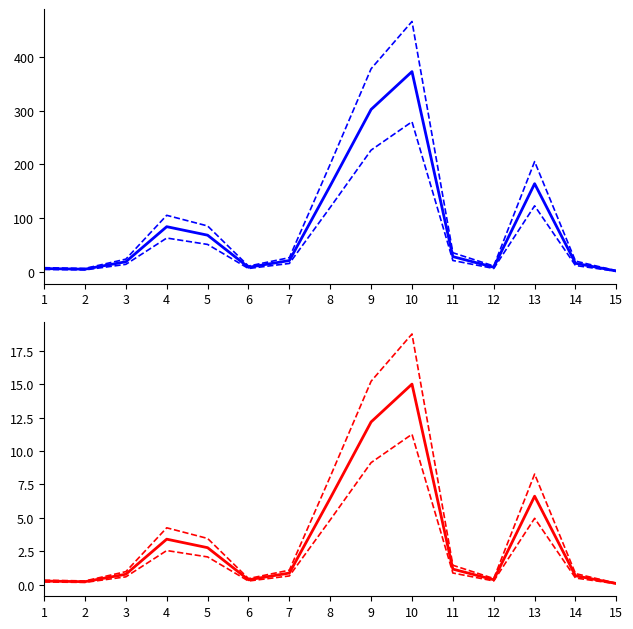

Reading left to right, transcribe all the data shown in this chart.

col_1: 6.6	5.5	19.3	84.4	68.6	9.0	21.5	160.4	302.1	372.3	28.8	9.1	164.2	16.4	2.1
col_1 upper: 8.2	6.9	24.1	105.5	85.8	11.2	26.9	200.5	377.6	465.4	36.0	11.4	205.2	20.5	2.6
col_1 lower: 4.9	4.1	14.5	63.3	51.4	6.8	16.1	120.3	226.6	279.2	21.6	6.8	123.1	12.3	1.6
col_1 scaled: 0.3	0.2	0.8	3.4	2.8	0.4	0.9	6.5	12.2	15.0	1.2	0.4	6.6	0.7	0.1
col_1 scaled upper: 0.3	0.3	1.0	4.3	3.5	0.5	1.1	8.1	15.2	18.8	1.5	0.5	8.3	0.8	0.1
col_1 scaled lower: 0.2	0.2	0.6	2.6	2.1	0.3	0.6	4.8	9.1	11.2	0.9	0.3	5.0	0.5	0.1